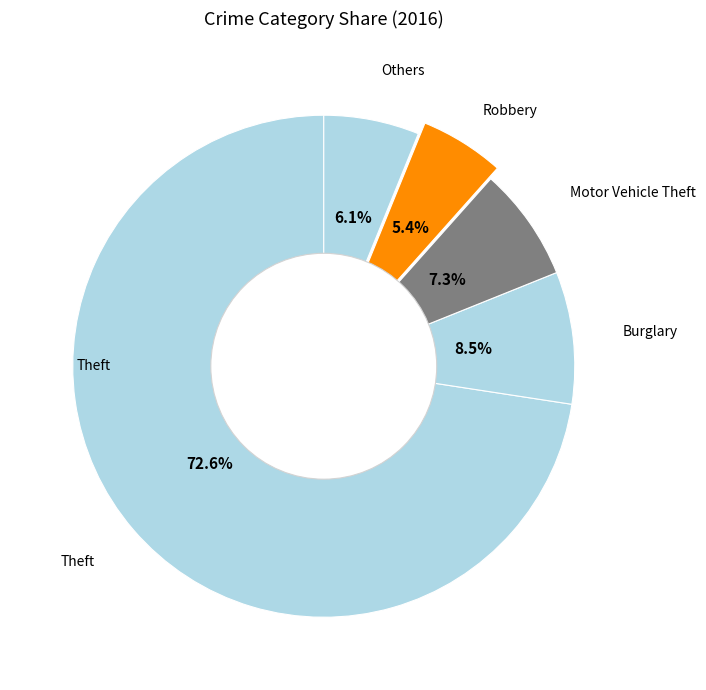

How many slices are in this pie chart?

5